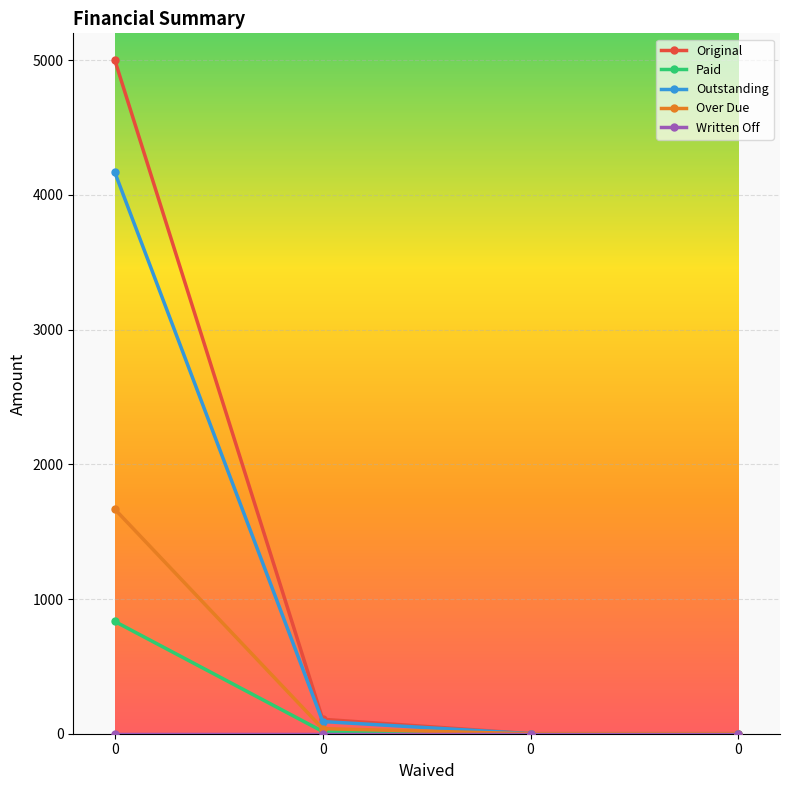

Which series has the largest range (max minus min)?

Original